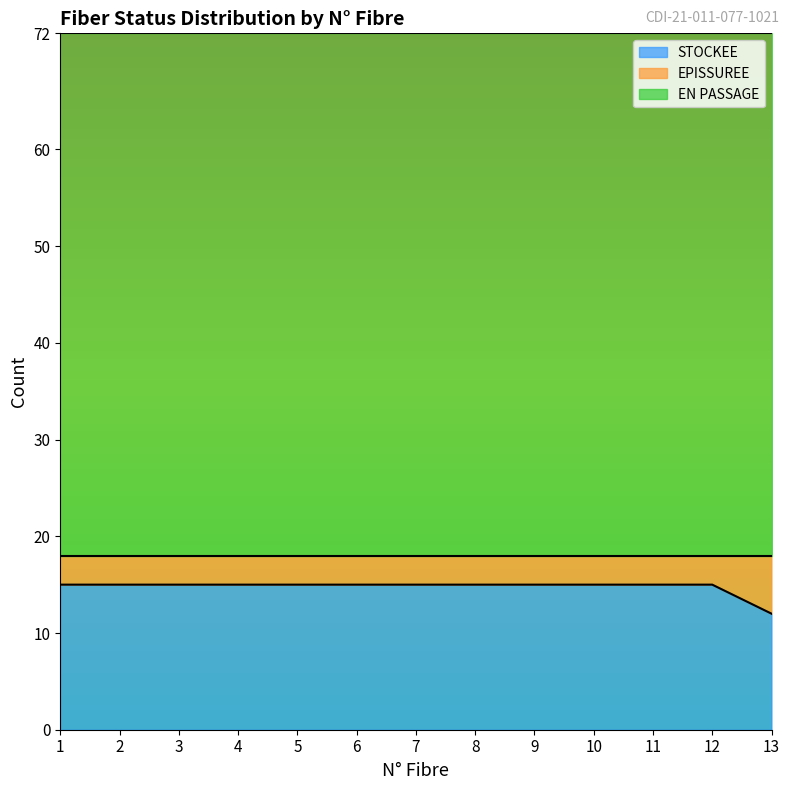

What is the difference between the highest and lowest values at 3?

51